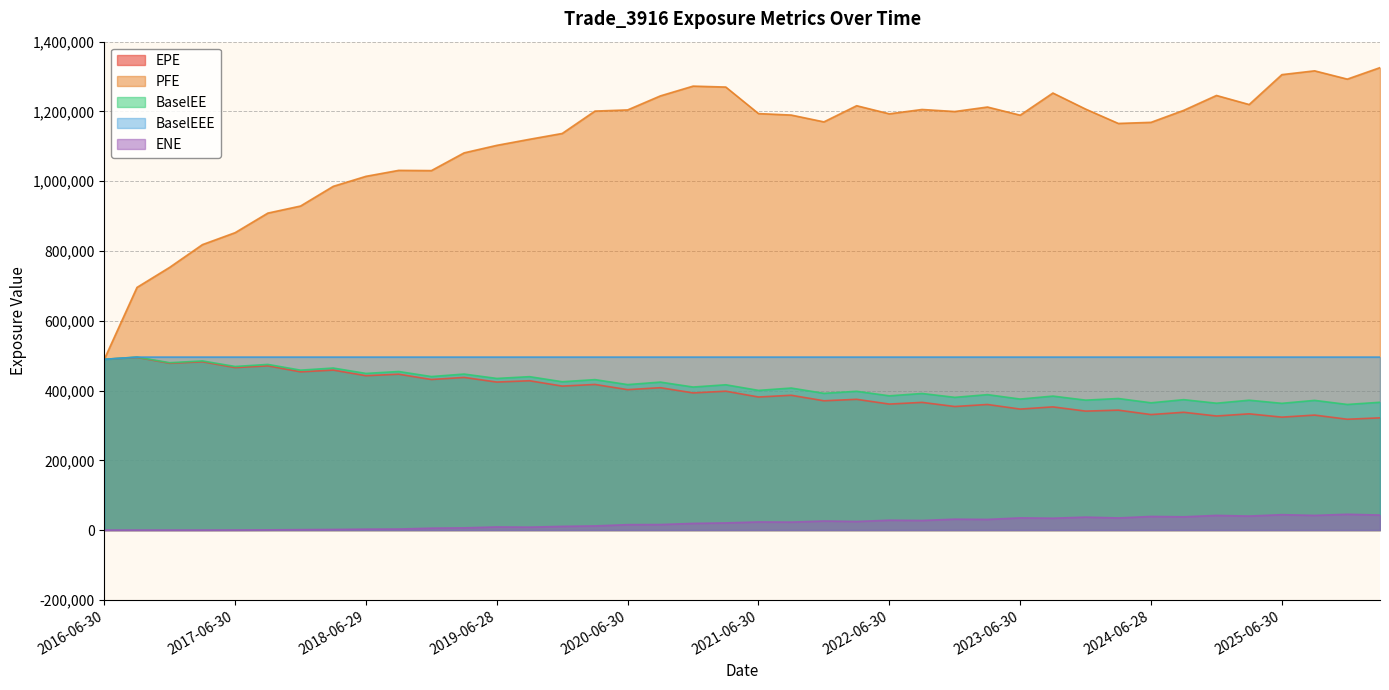

Is it true that BaselEEE equals 838025.5 at 2021-03-31?

False